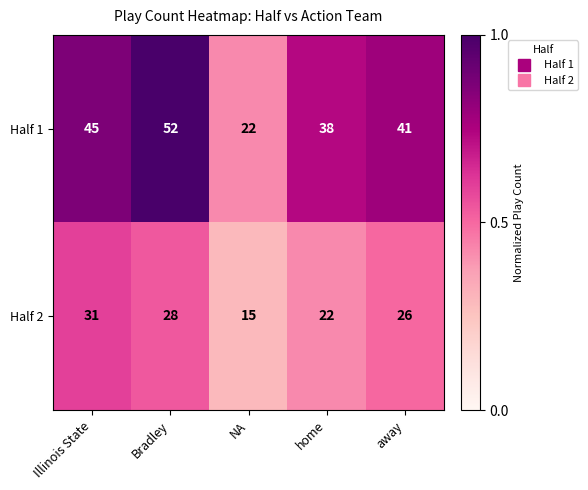

True or false: Half 1 has a value of 22 at NA.

True